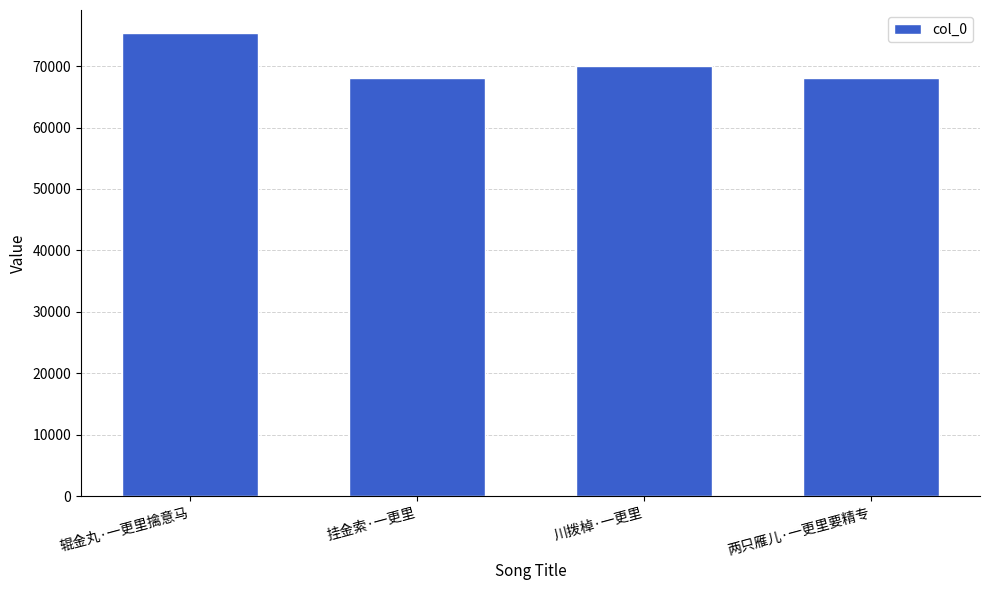

True or false: the data shows 68092 at 挂金索·一更里.

True